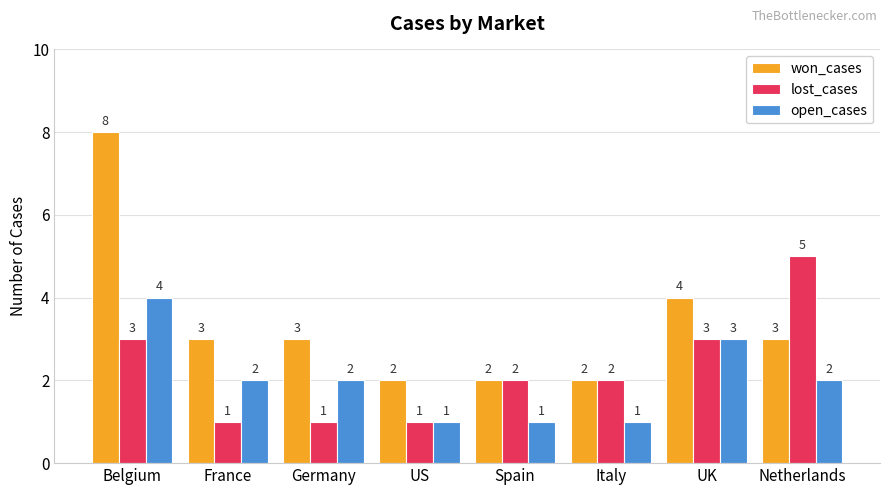

How many bars are there in total?

24